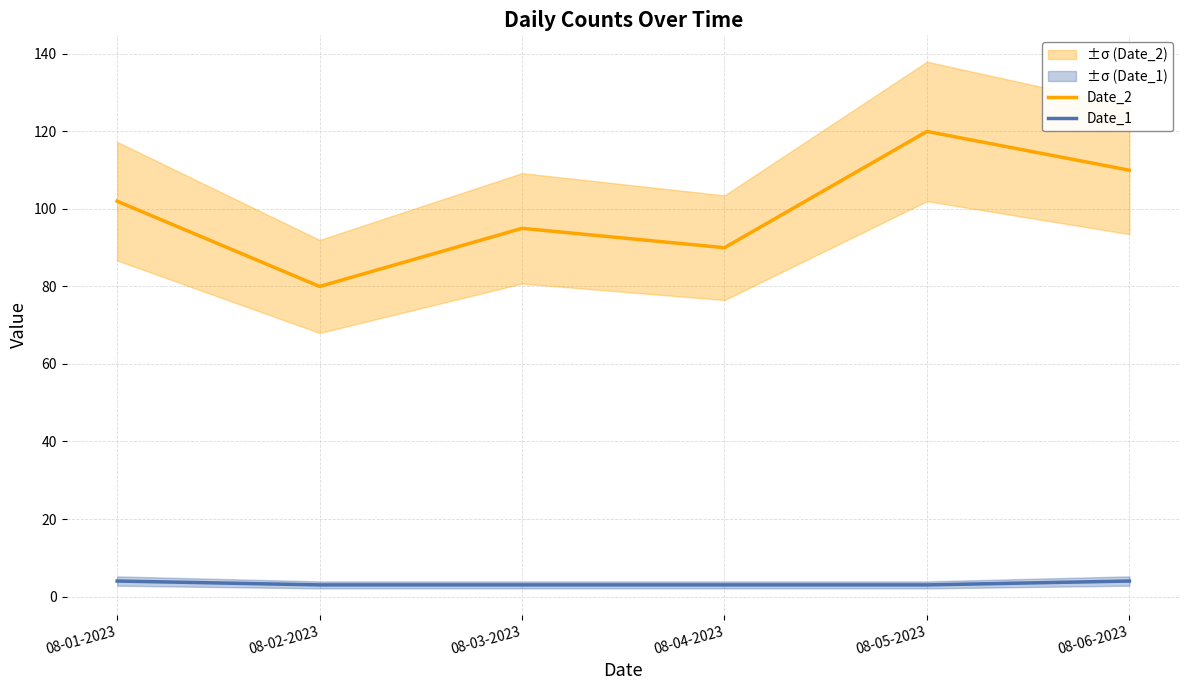

Reading left to right, list all the values displayed in this chart.

Date_2: 102	80	95	90	120	110
Date_1: 4	3	3	3	3	4